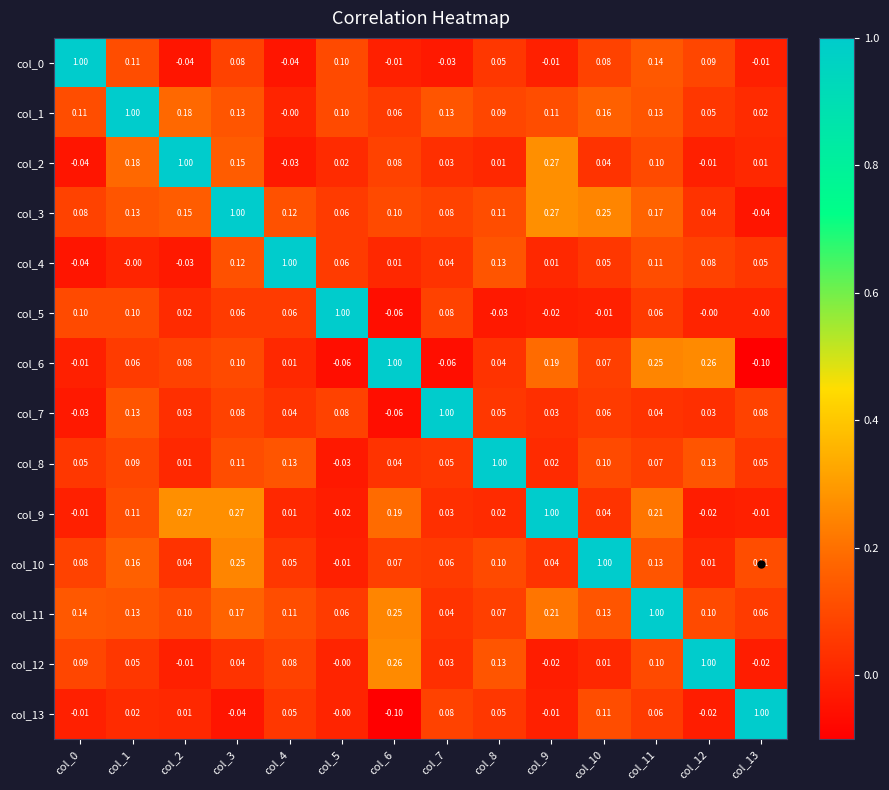

Is the value of col_10 at col_6 greater than the value of col_8 at col_10?

No